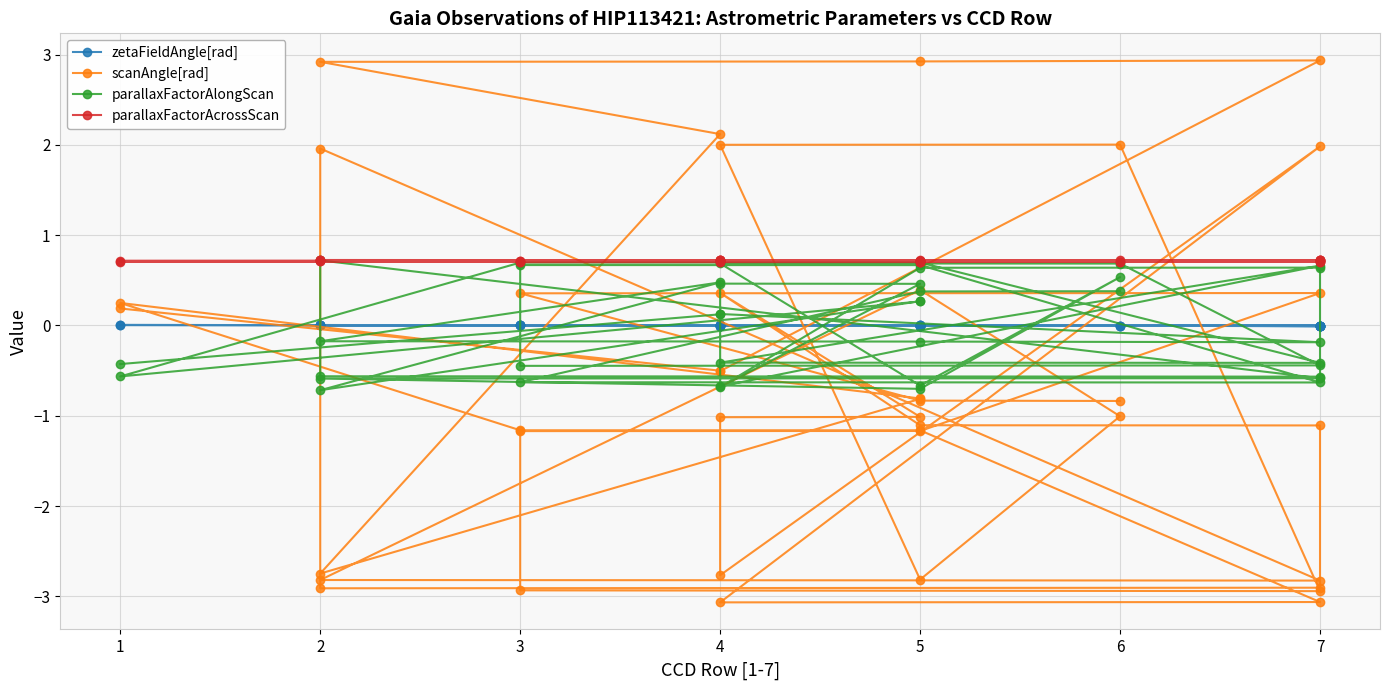

Between which two adjacent categories do scanAngle[rad] and parallaxFactorAlongScan first intersect?

2 and 3